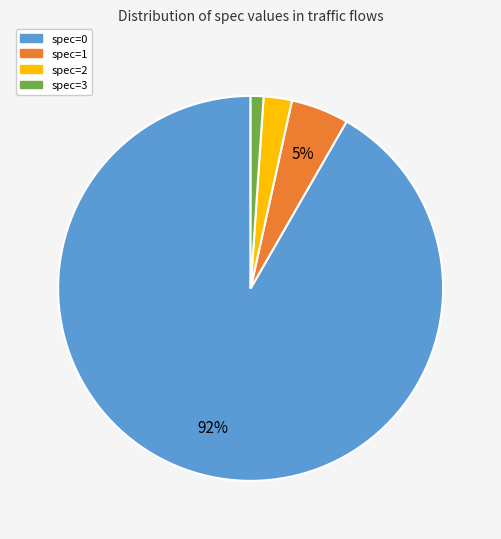

Is it true that spec=3 is 10% of the pie?

False